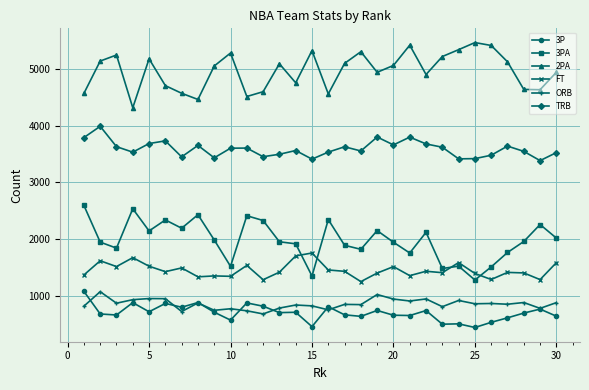

True or false: 2PA and ORB cross at least once.

False